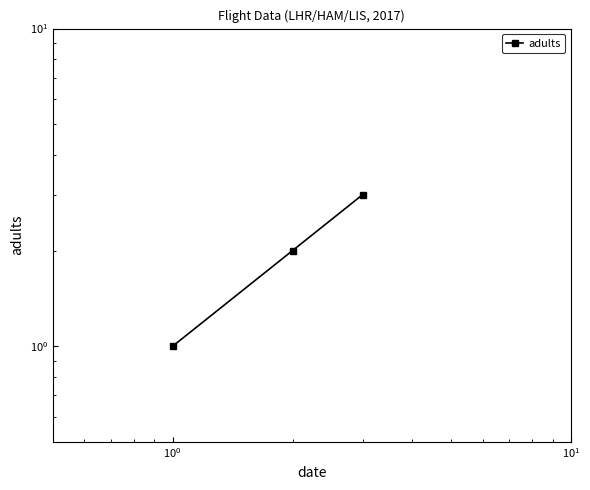

What is the sum of all values?

6